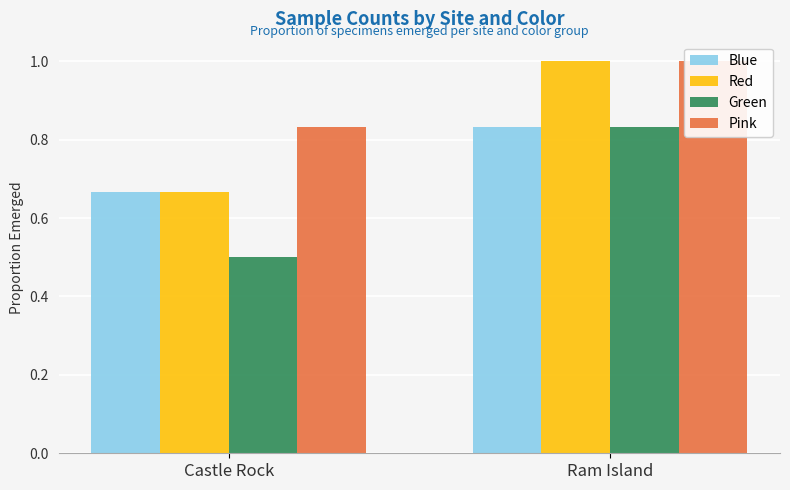

What are all the series names shown in the legend?

Blue, Red, Green, Pink